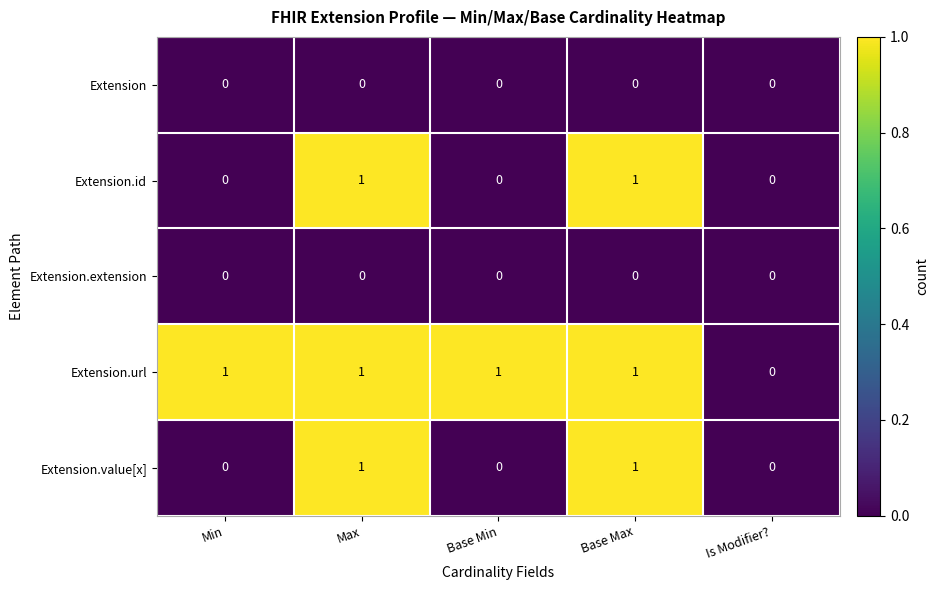

What is the total value across all series at Base Max?

3